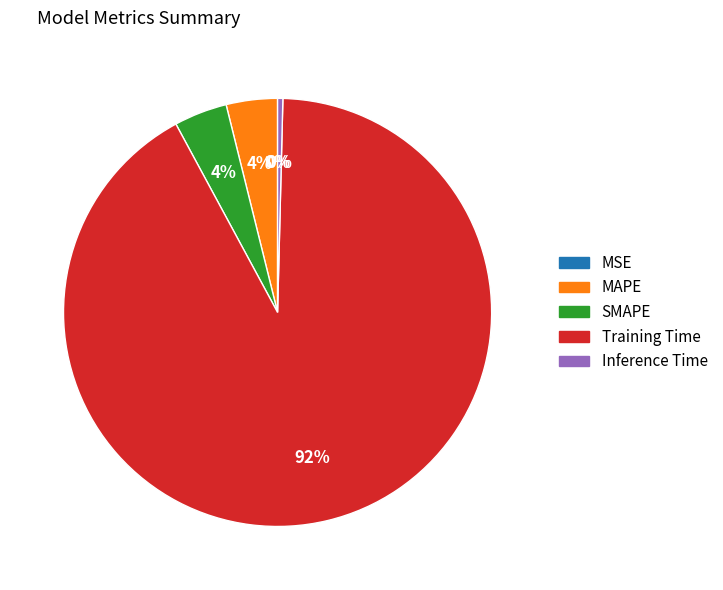

To the nearest percent, what is the difference between the largest and smallest slice percentages?

92%